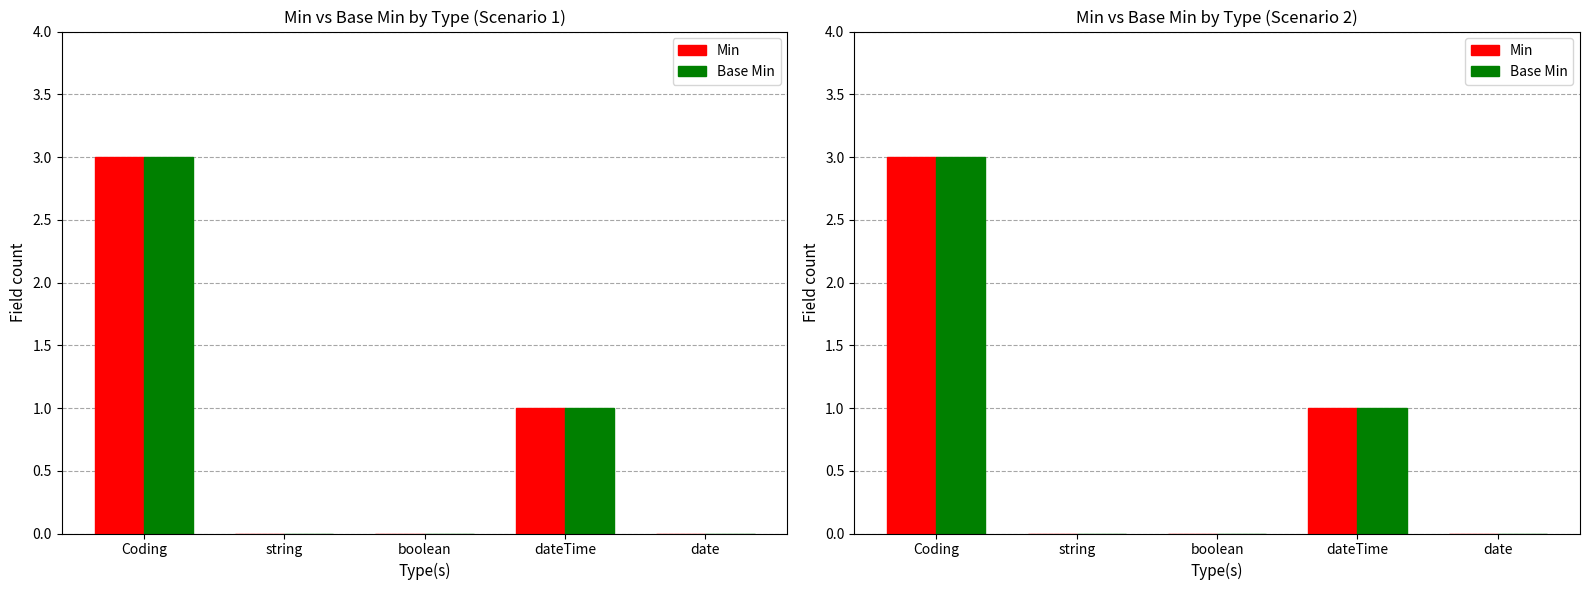

Rank the categories by Min value from highest to lowest.

Coding, dateTime, string, boolean, date